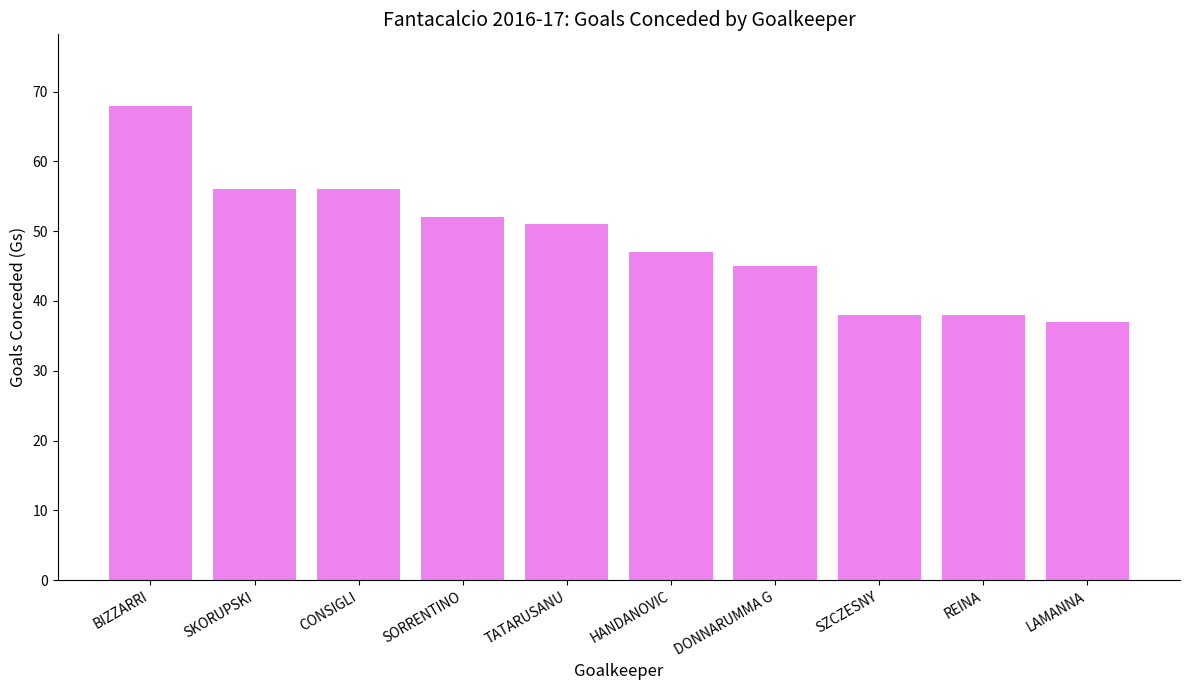

What is the sum of all values?

488